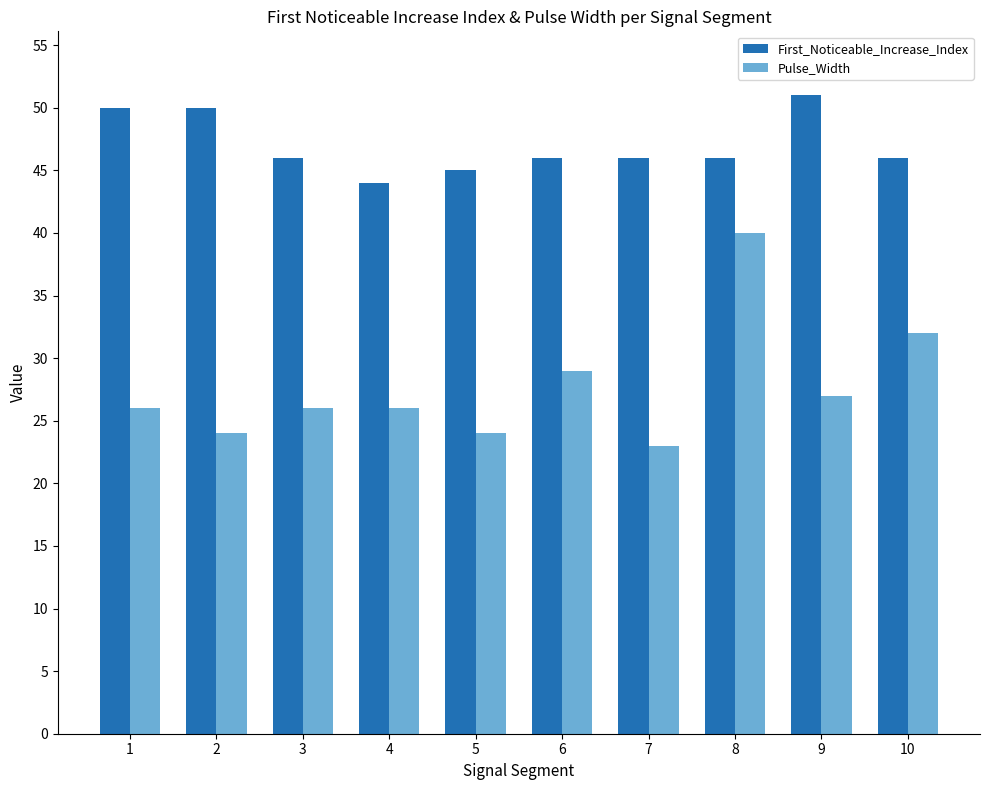

At 2, list the series in order from smallest to largest.

Pulse_Width, First_Noticeable_Increase_Index